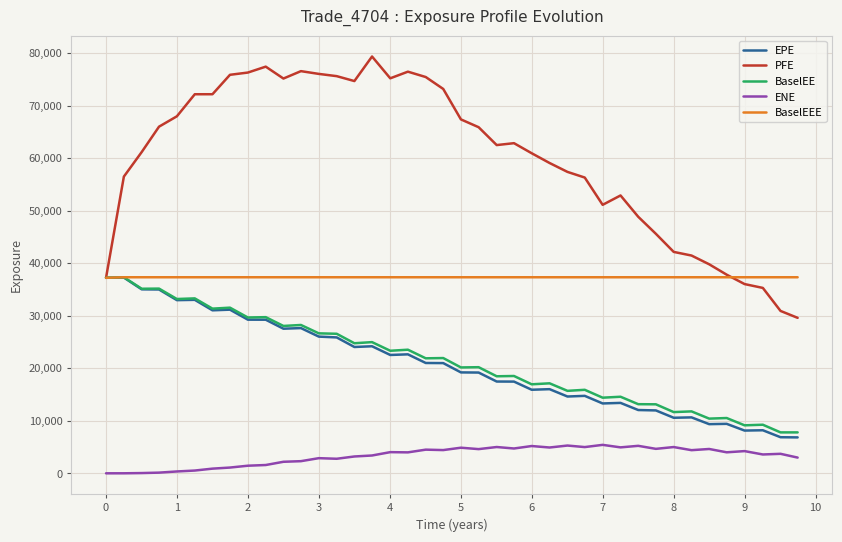

True or false: BaselEE and ENE cross at least once.

False